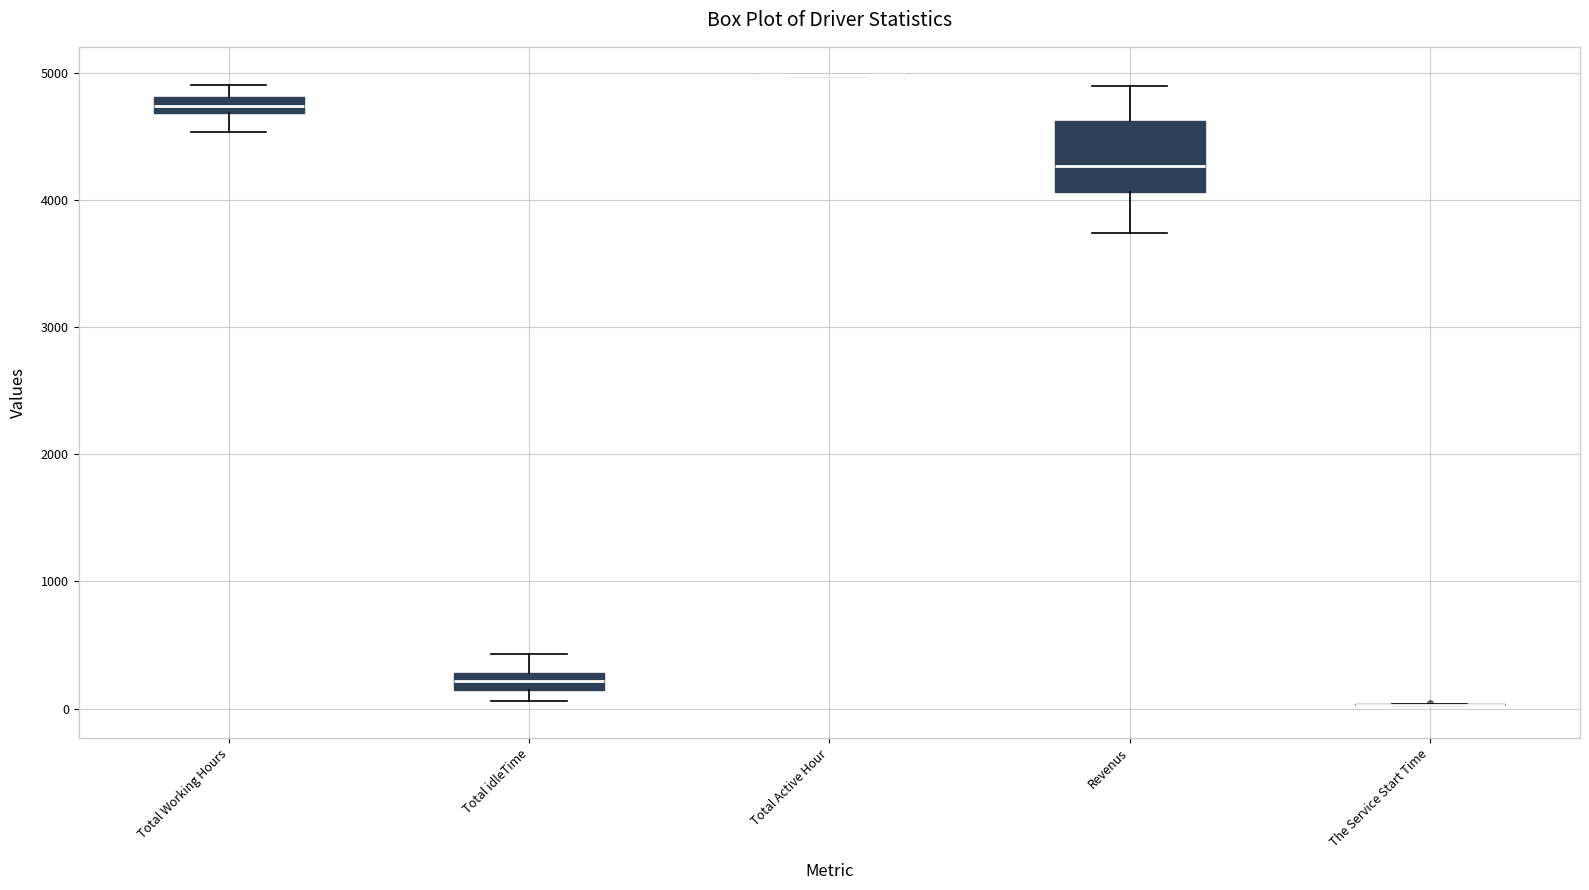

Comparing the boxes themselves (not the whiskers), which one is the tallest?

Revenus